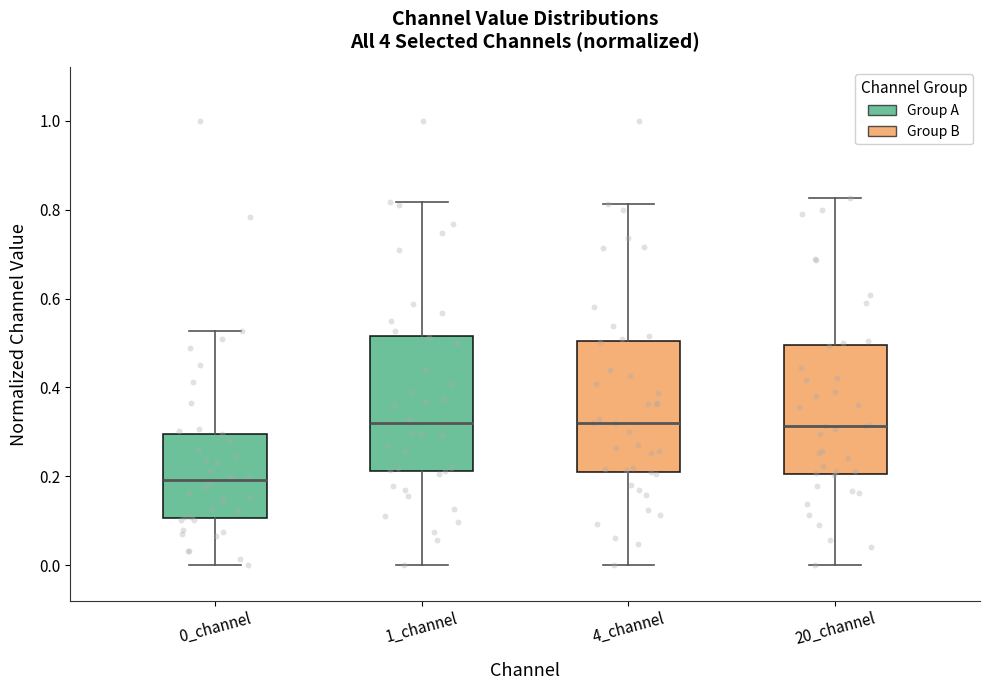

Reading left to right, read every box against the y-axis: the position of its median line, the range the box covers, and the ends of its whiskers. The values are not printed on the chart, so give them approximately, as read against the axis.

0_channel: median 0.20, box 0.10 to 0.30, whiskers 0.00 to 0.52
1_channel: median 0.32, box 0.22 to 0.52, whiskers 0.00 to 0.82
4_channel: median 0.32, box 0.20 to 0.50, whiskers 0.00 to 0.82
20_channel: median 0.32, box 0.20 to 0.50, whiskers 0.00 to 0.82